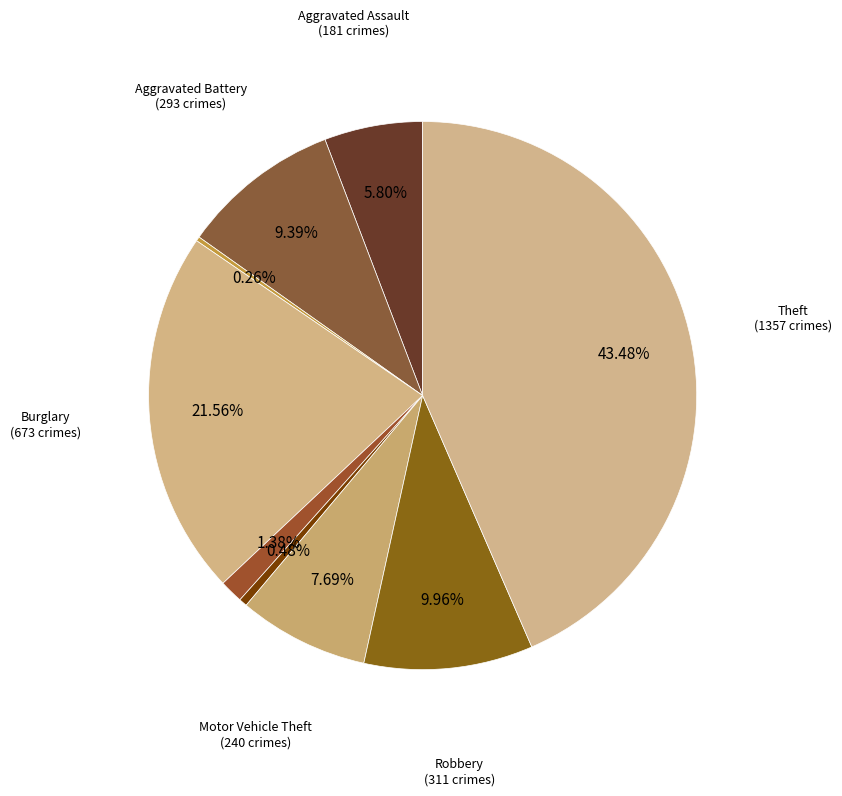

Rank the categories by value from highest to lowest.

Theft, Burglary, Robbery, Aggravated Battery, Motor Vehicle Theft, Aggravated Assault, Criminal Sexual Assault, Homicide, Arson